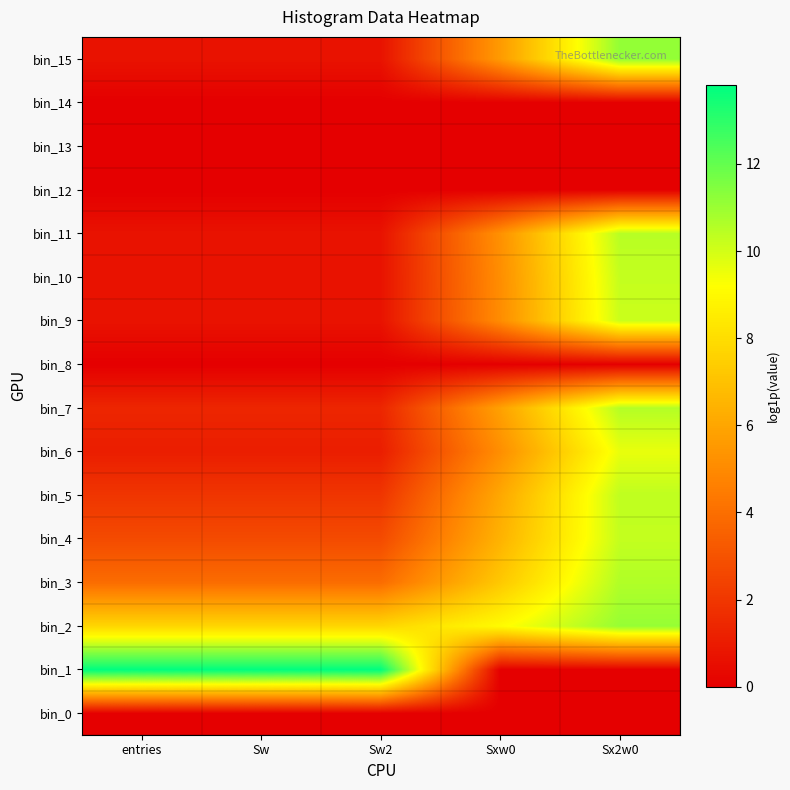

Which series changed the most between entries and Sx2w0?

bin_1